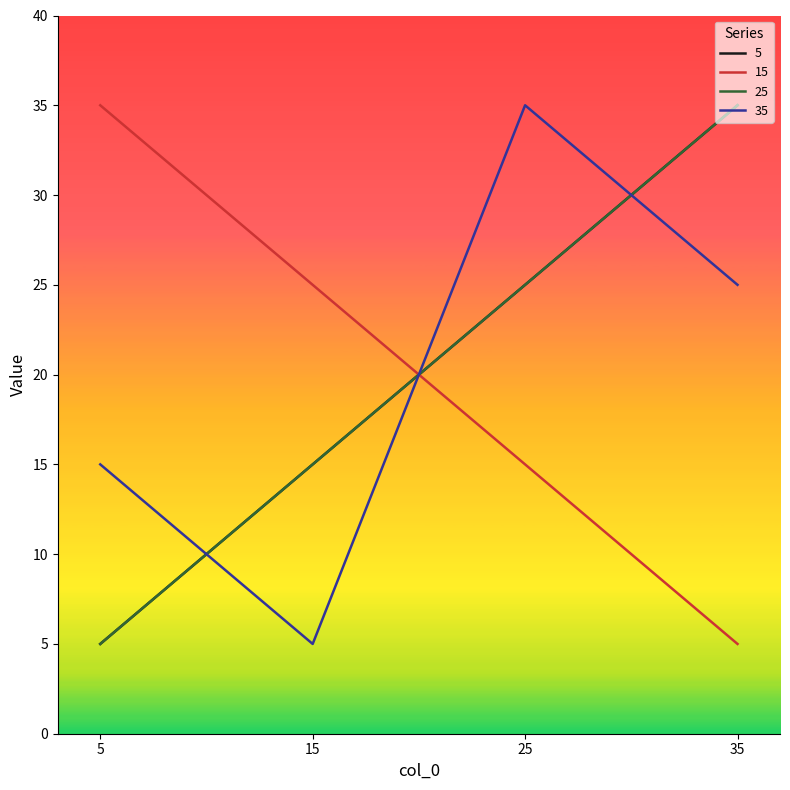

True or false: 15 and 35 cross at least once.

True